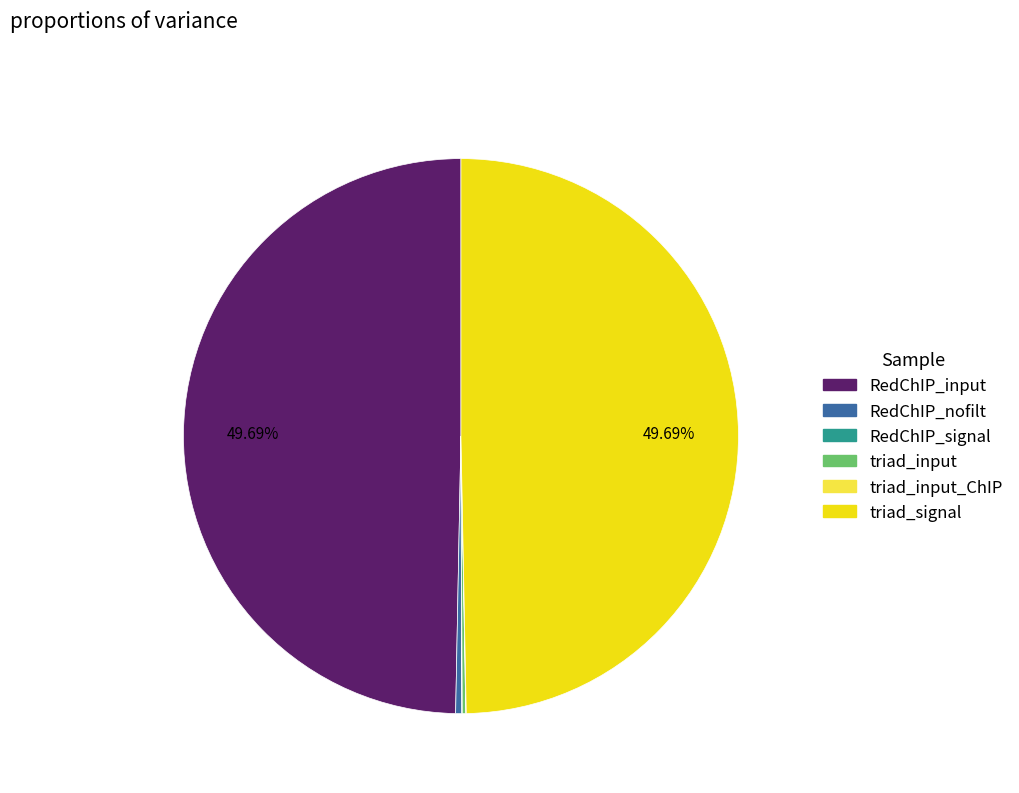

Approximately how many times larger is the value at triad_signal compared to RedChIP_input?

1.0